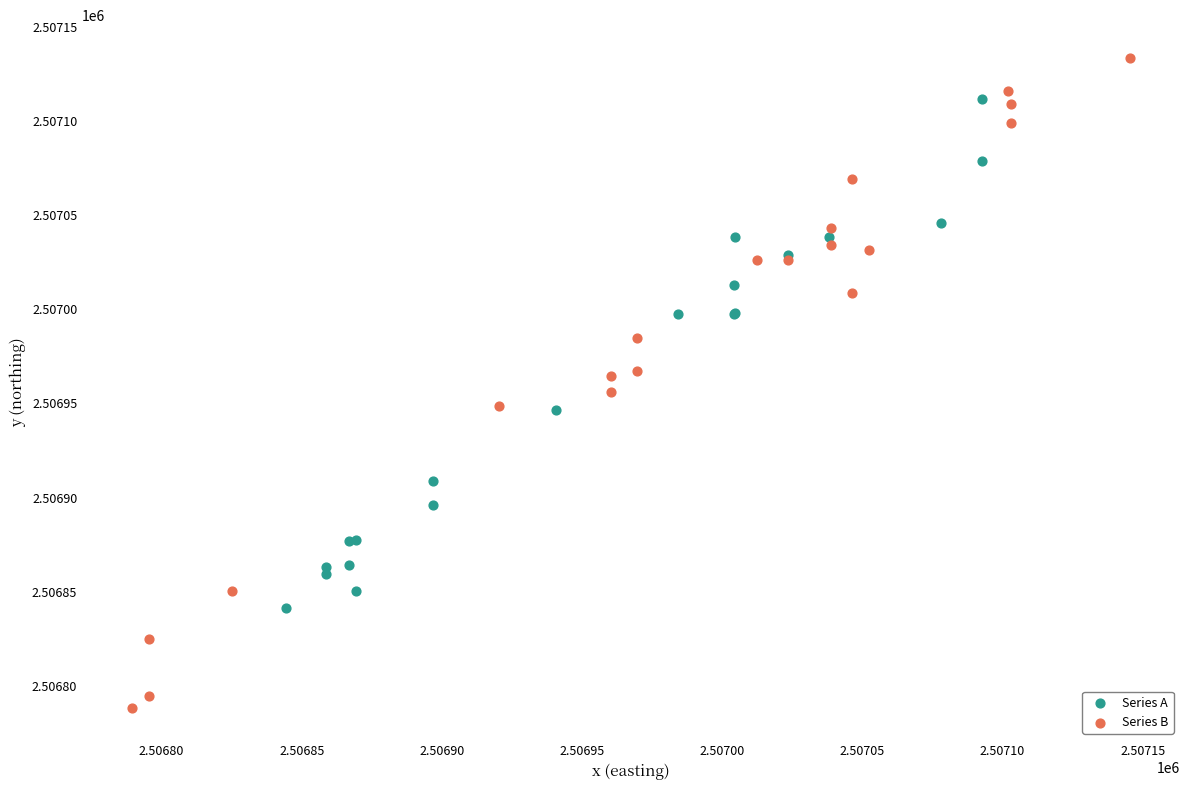

What are all the series names shown in the legend?

Series A, Series B